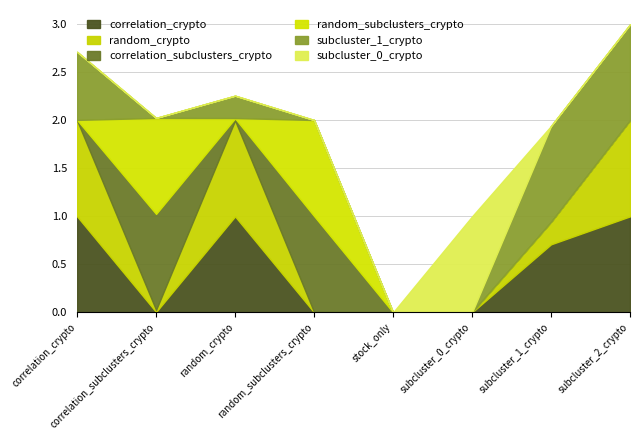

At which label does subcluster_1_crypto reach its minimum?

correlation_subclusters_crypto